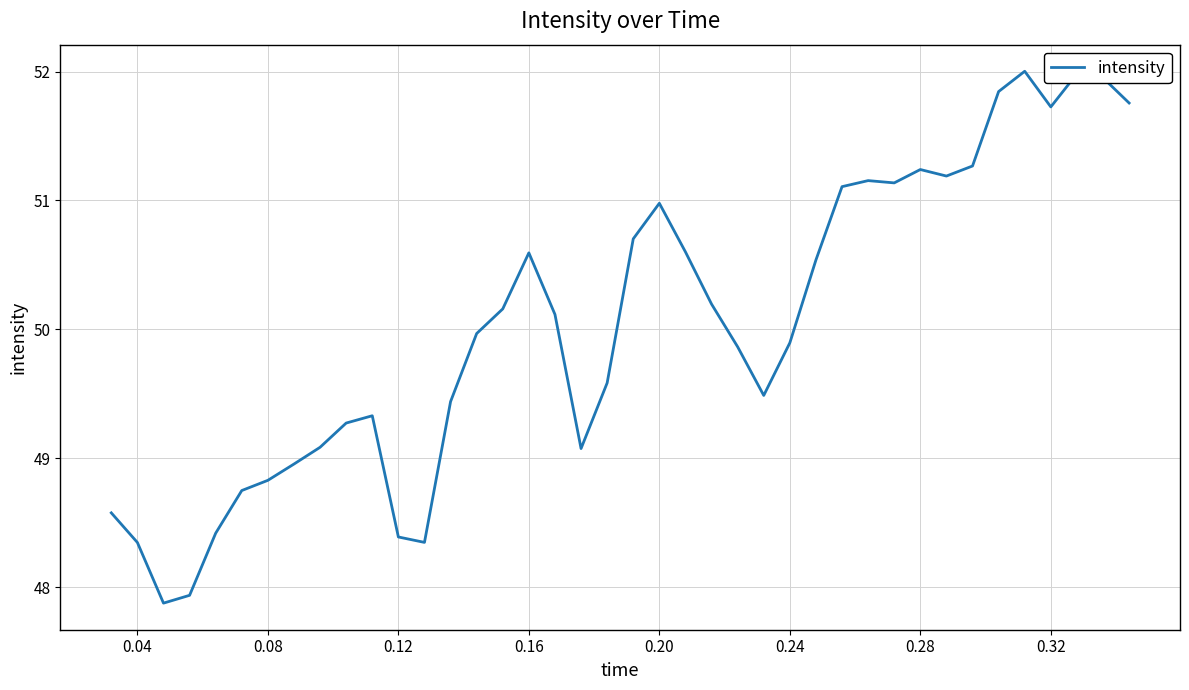

What is the difference between the maximum and minimum values?

4.1